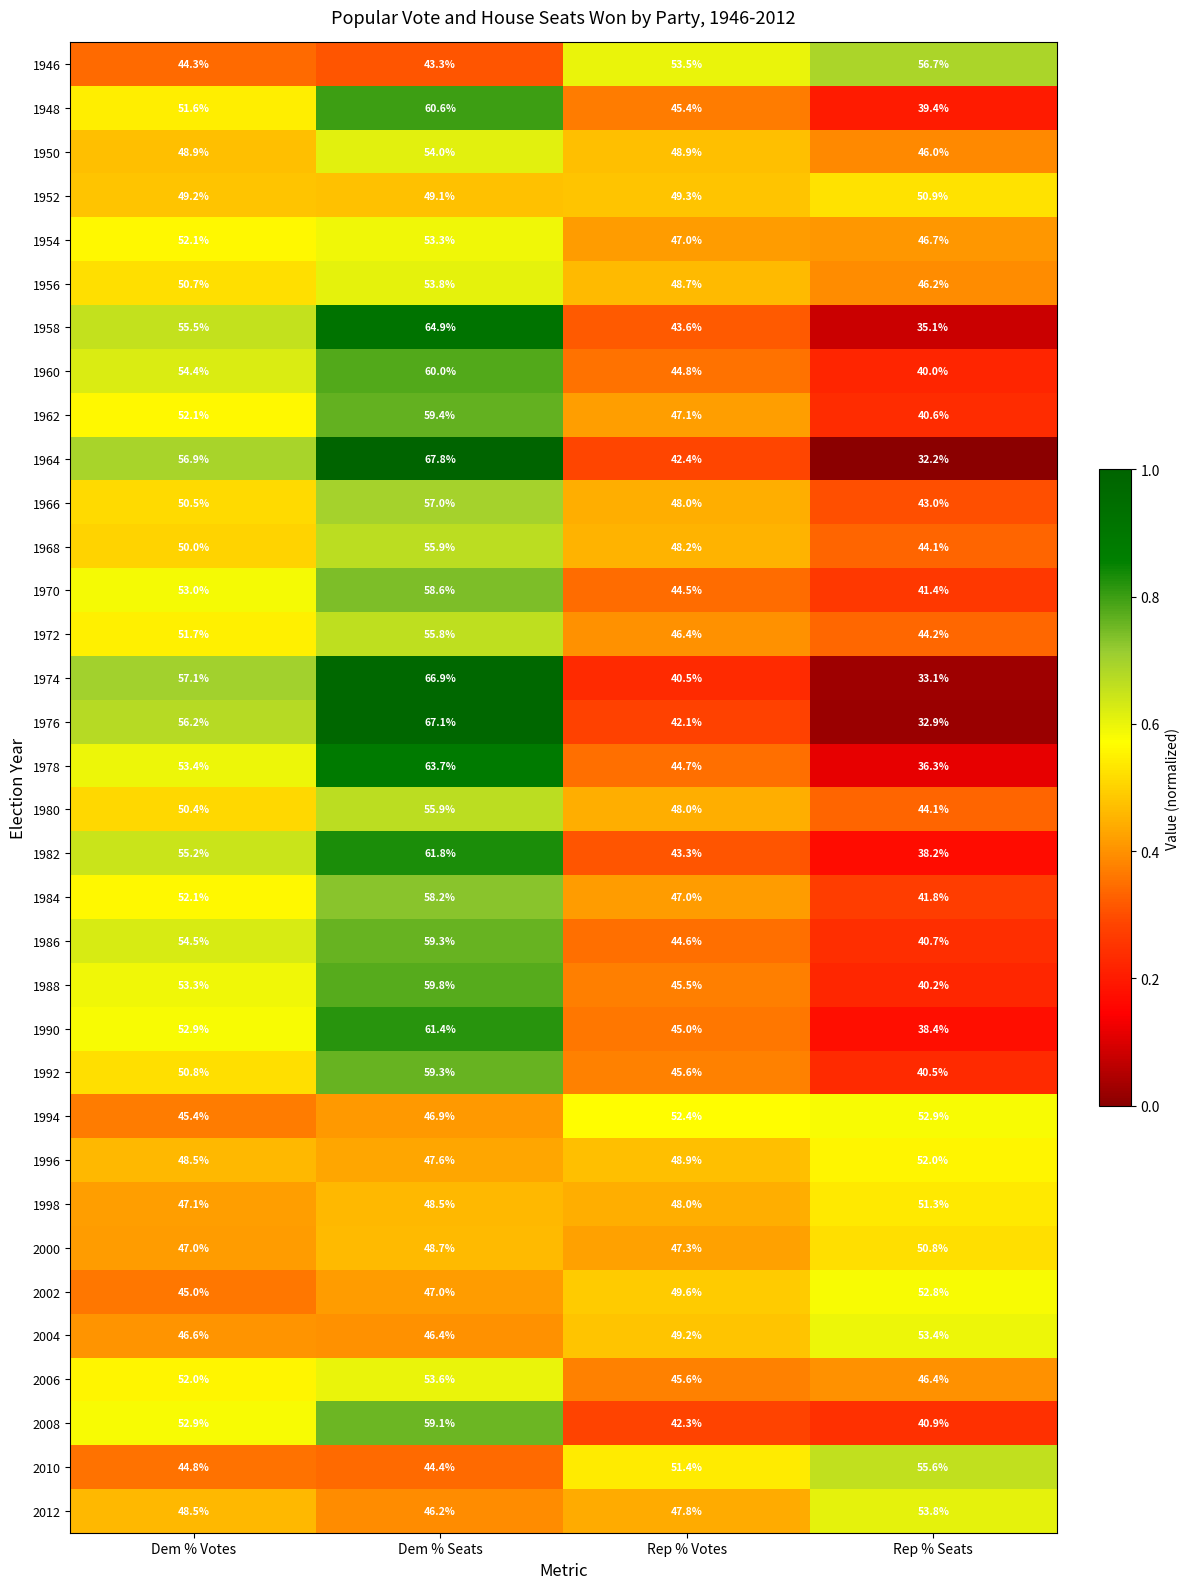

At which label is 1986 closest to 50?

Dem % Votes